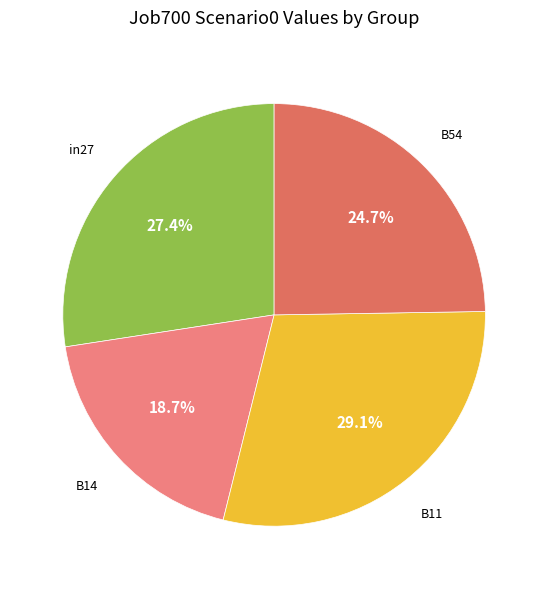

Count the number of slices in the pie.

4